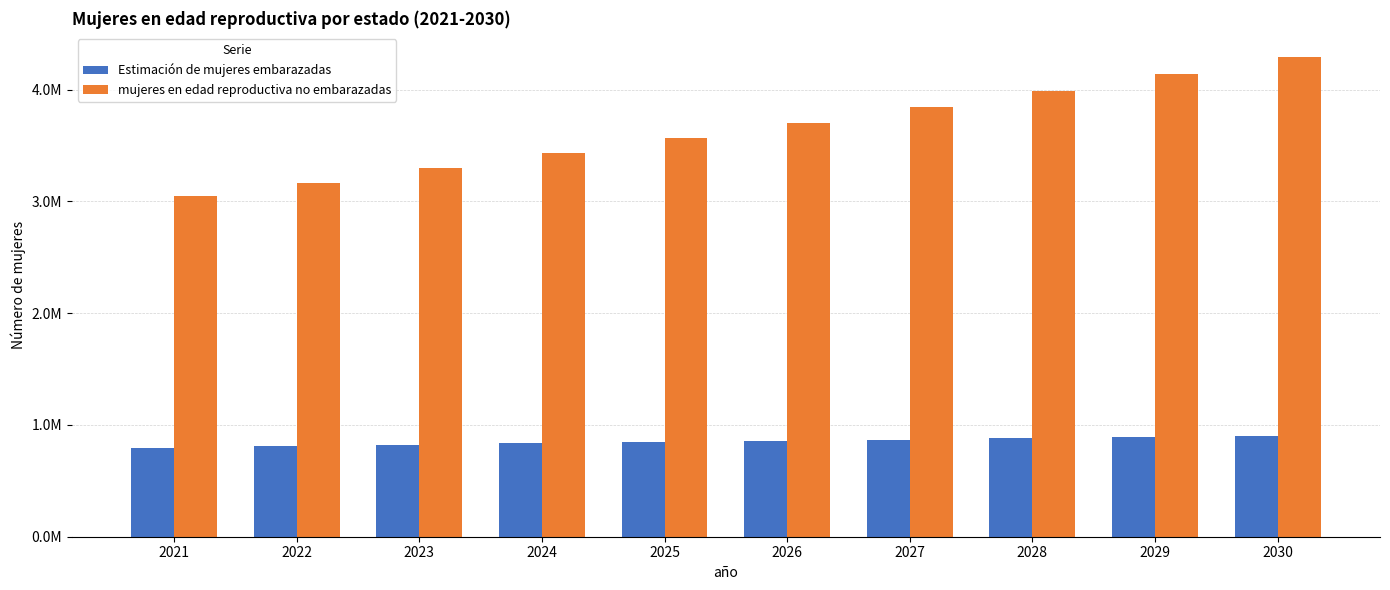

What is the total value across all series at 2024?

4266000.0